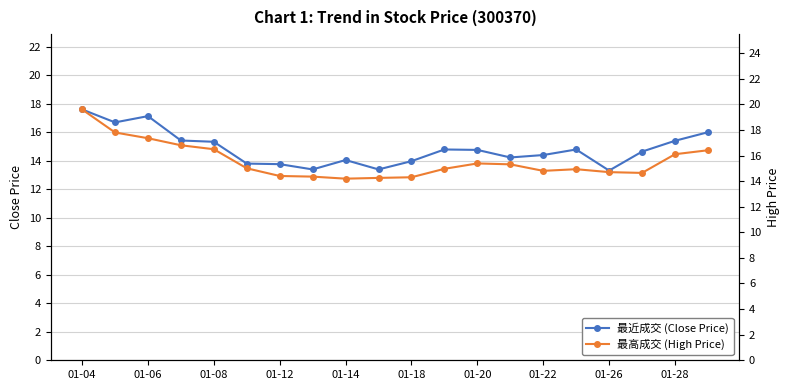

In 最高成交 (High Price), how many points are higher than both neighbors (excluding endpoints)?

2